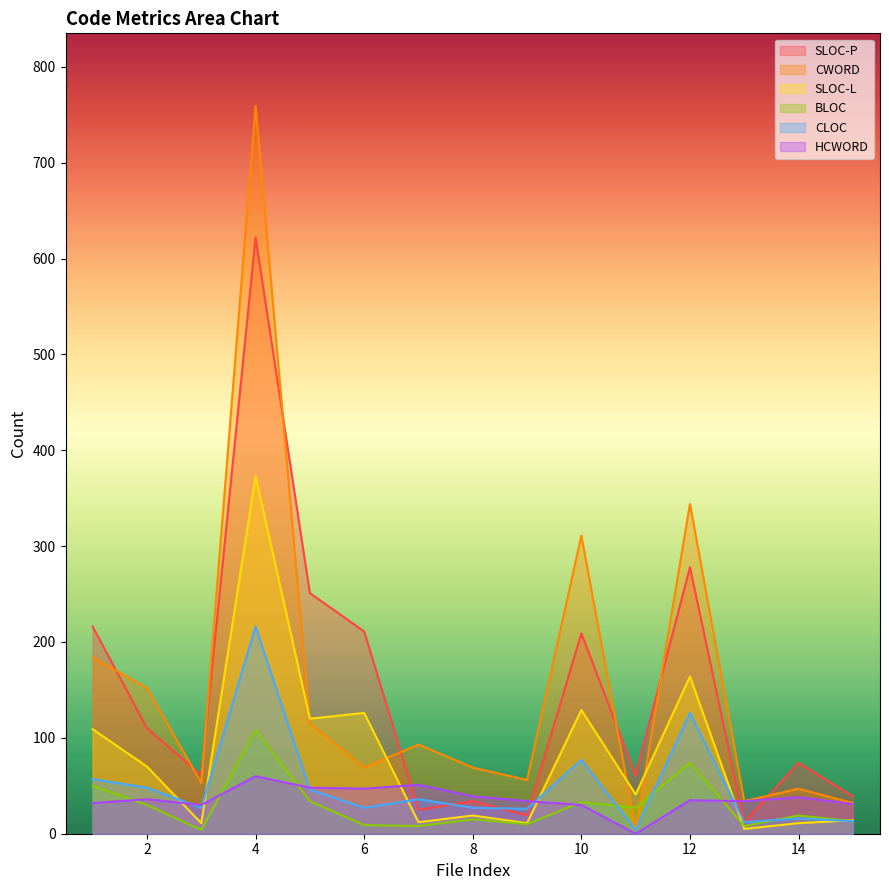

What is the greatest value displayed?

759